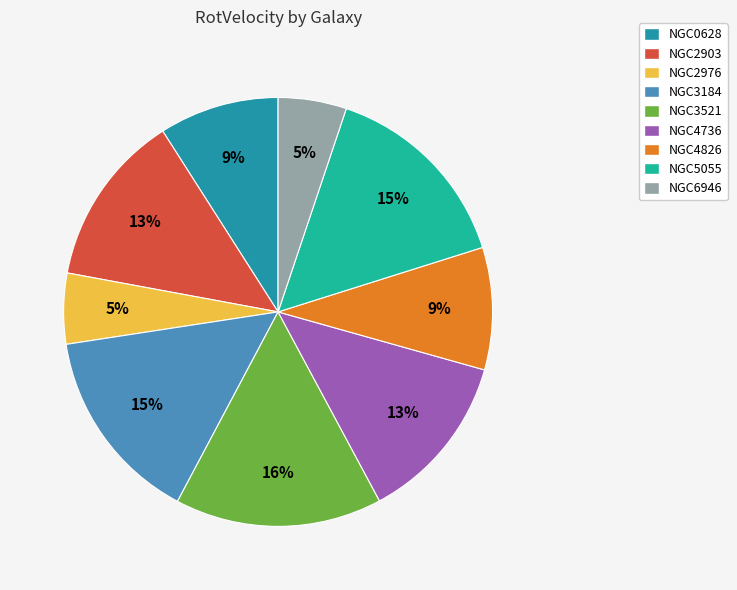

What is the ratio of the value at NGC4826 to the value at NGC4736?

0.7